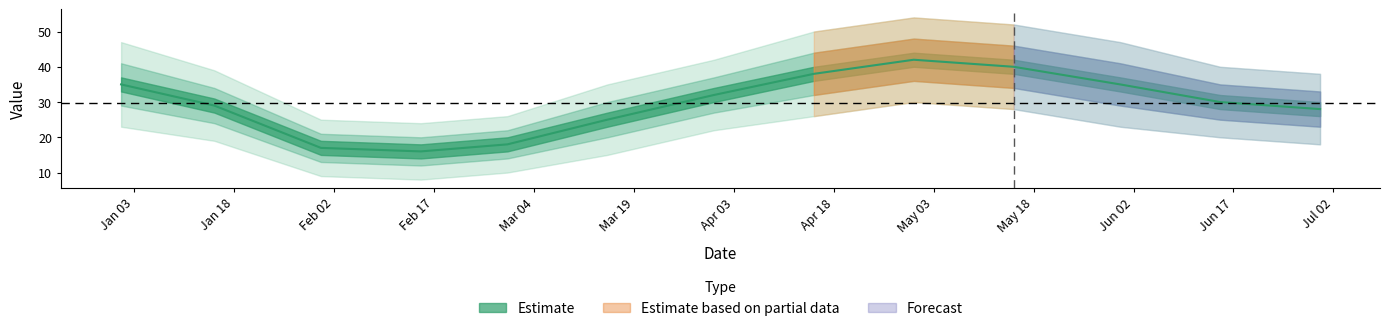

Which category has the highest value across all series?

2023-04-30